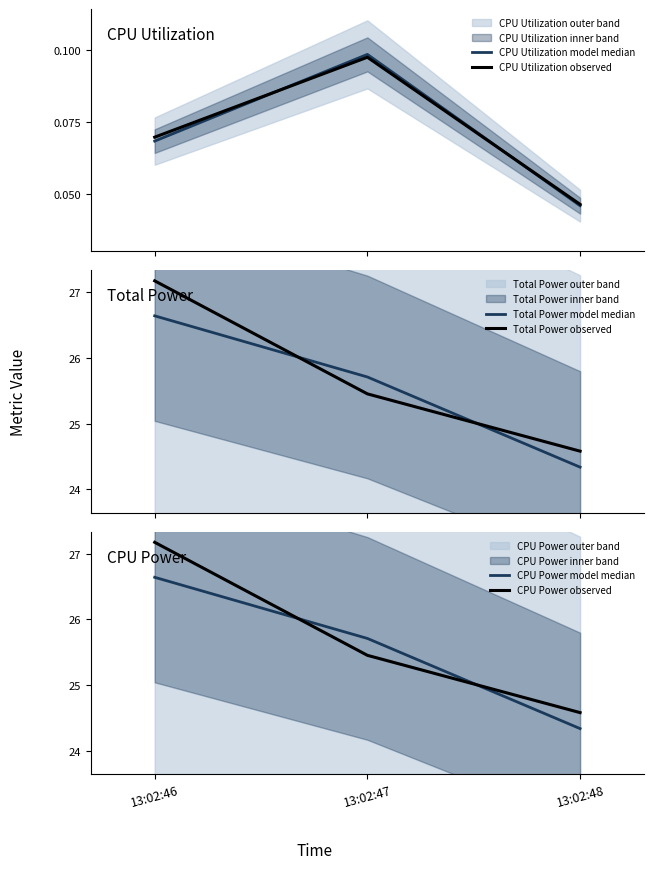

What is the greatest value displayed?

27.2